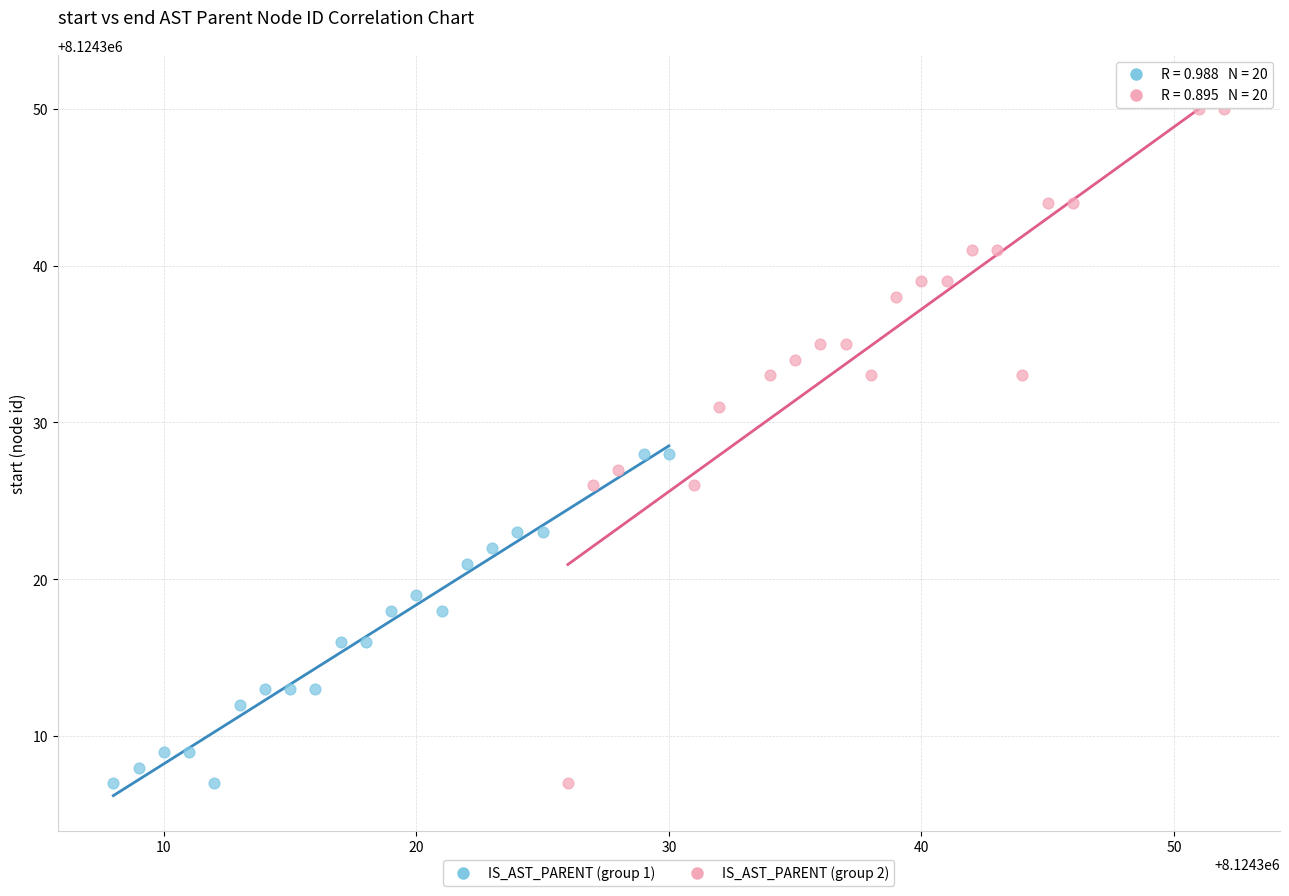

Which series has the widest spread of Y values?

IS_AST_PARENT (group 2)